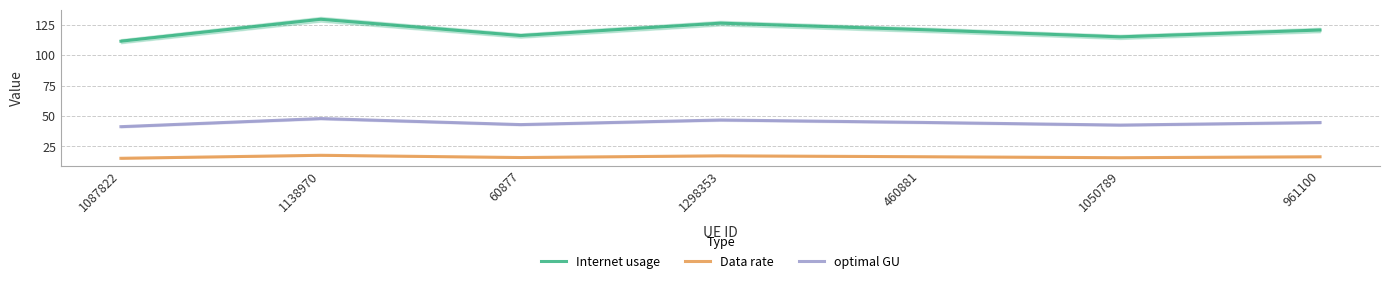

Which series changed the most between 460881 and 961100?

Internet usage